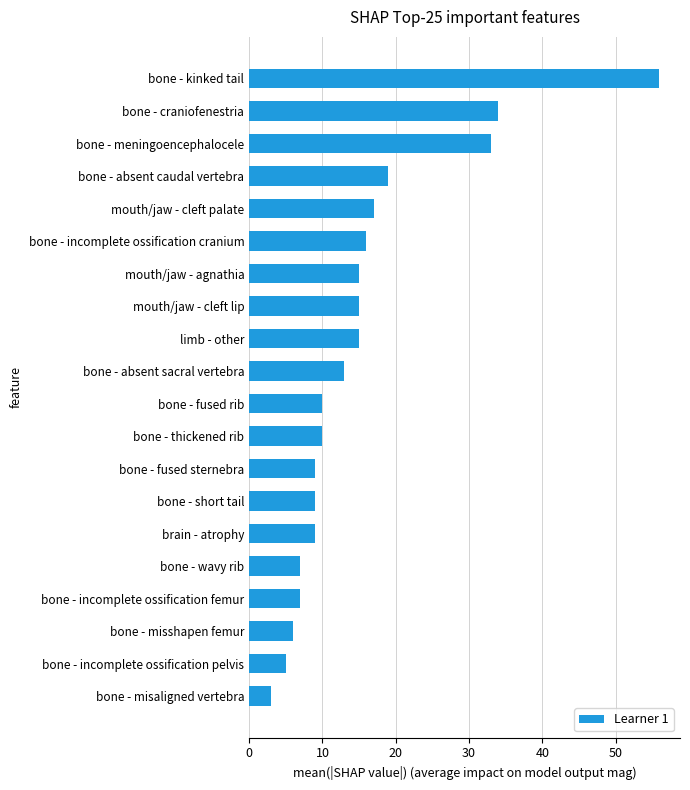

Which label corresponds to the largest value in the chart?

bone - kinked tail